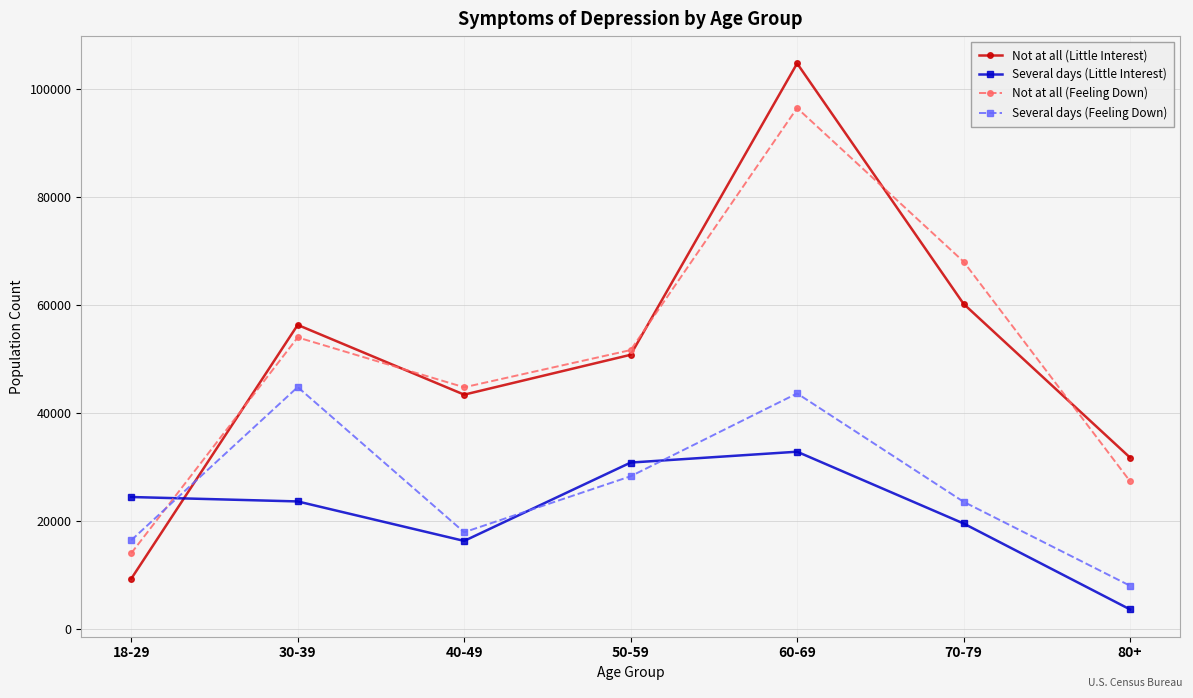

What are all the series names shown in the legend?

Not at all (Little Interest), Several days (Little Interest), Not at all (Feeling Down), Several days (Feeling Down)